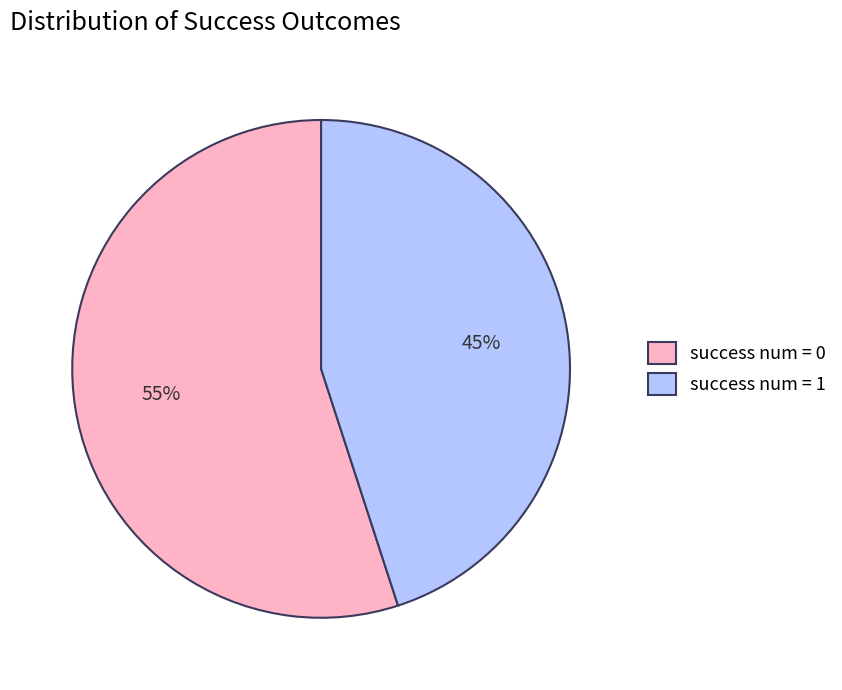

To the nearest percent, what is the difference between the largest and smallest slice percentages?

10%